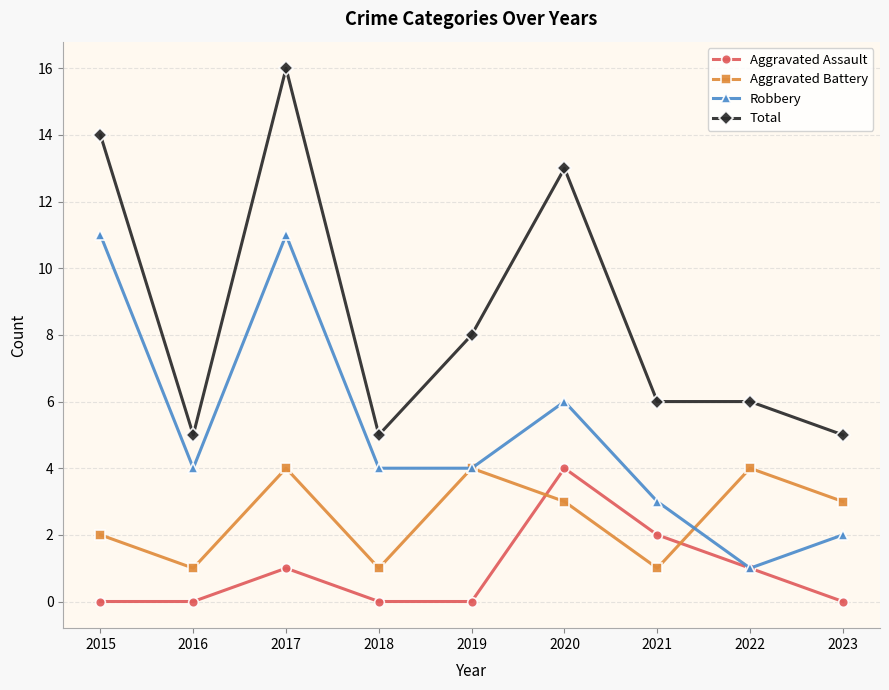

What is the lowest value of the Aggravated Battery series?

1